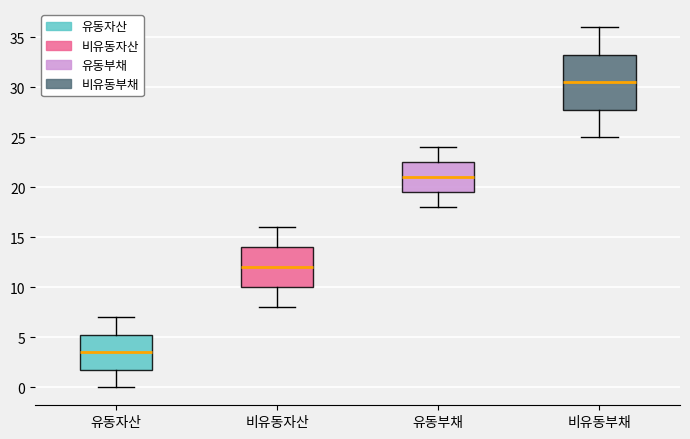

Reading left to right, transcribe this box plot: for each box, give where its median line is, the range the box spans, and where its two whiskers end, as read against the y-axis. The values are not printed on the chart, so give them approximately, as read against the axis.

유동자산: median 3.5, box 2.0 to 5.5, whiskers 0.0 to 7.0
비유동자산: median 12.0, box 10.0 to 14.0, whiskers 8.0 to 16.0
유동부채: median 21.0, box 19.5 to 22.5, whiskers 18.0 to 24.0
비유동부채: median 30.5, box 28.0 to 33.5, whiskers 25.0 to 36.0